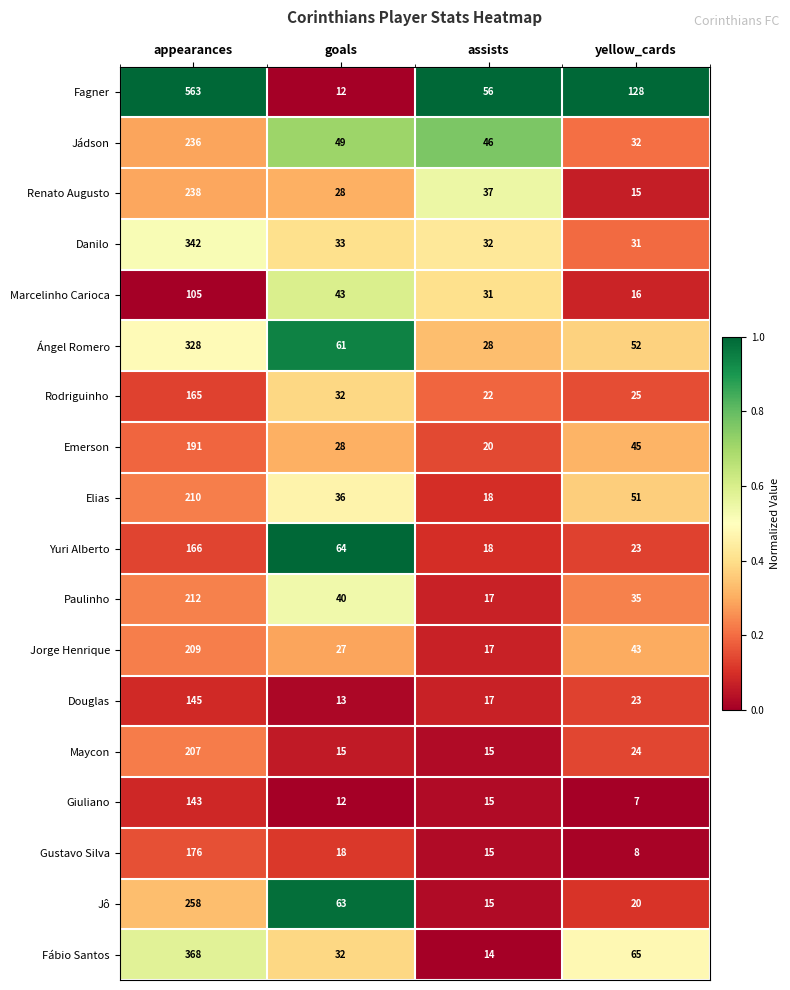

Which label corresponds to the smallest value in the chart?

yellow_cards